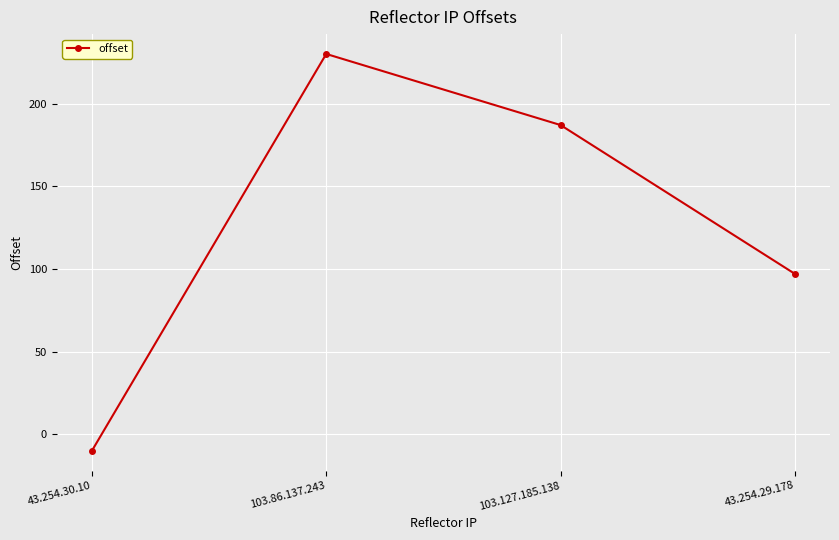

What is the average value?

126